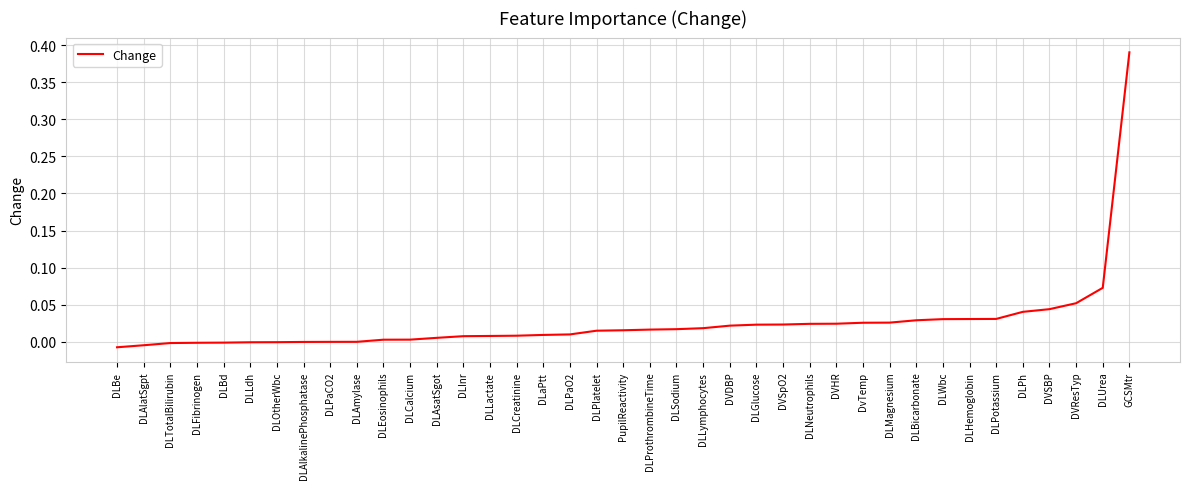

True or false: the data shows -0.0 at DLAmylase.

True